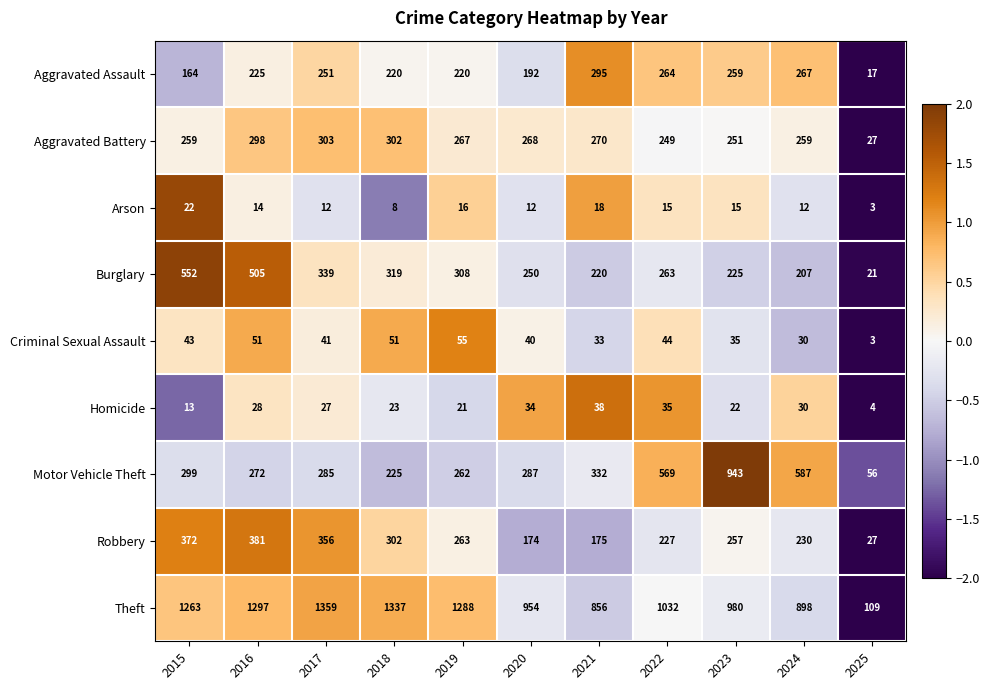

What is the difference between the highest and lowest values at 2023?

965